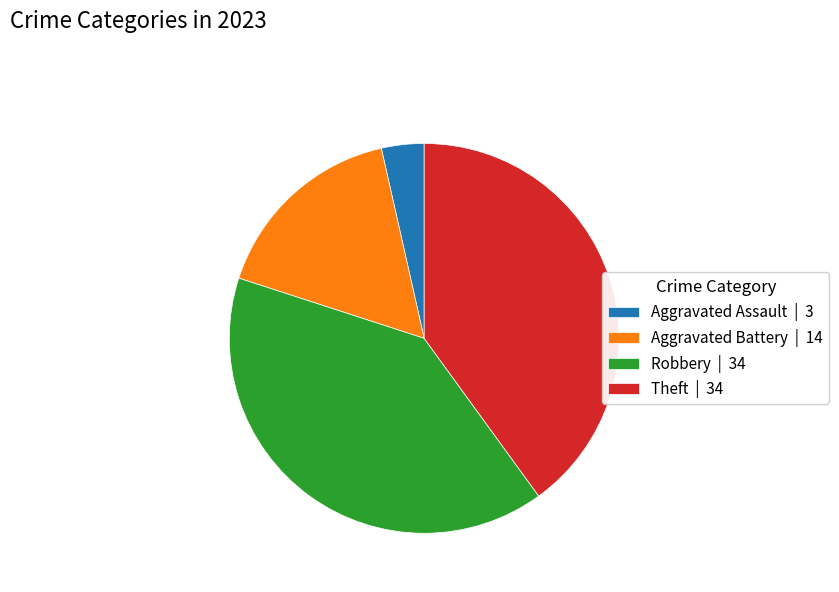

Between Theft | 34 and Aggravated Battery | 14, which is larger?

Theft | 34